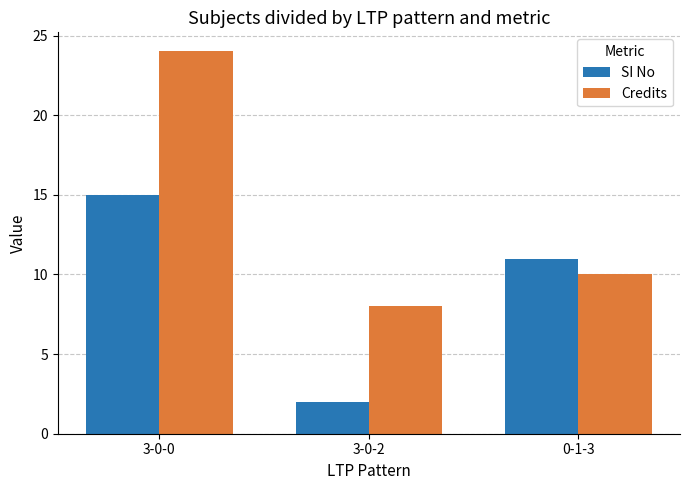

Reading left to right, extract all data points from this chart.

SI No: 3-0-0=15	3-0-2=2	0-1-3=11
Credits: 3-0-0=24	3-0-2=8	0-1-3=10